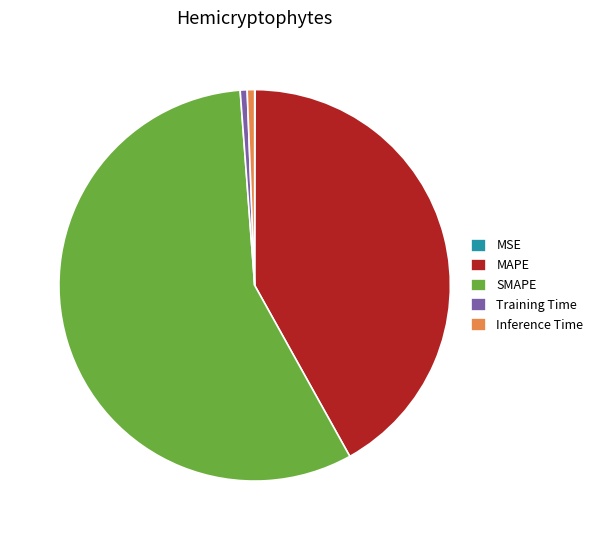

Combined, do Training Time and MAPE account for over 50%?

No